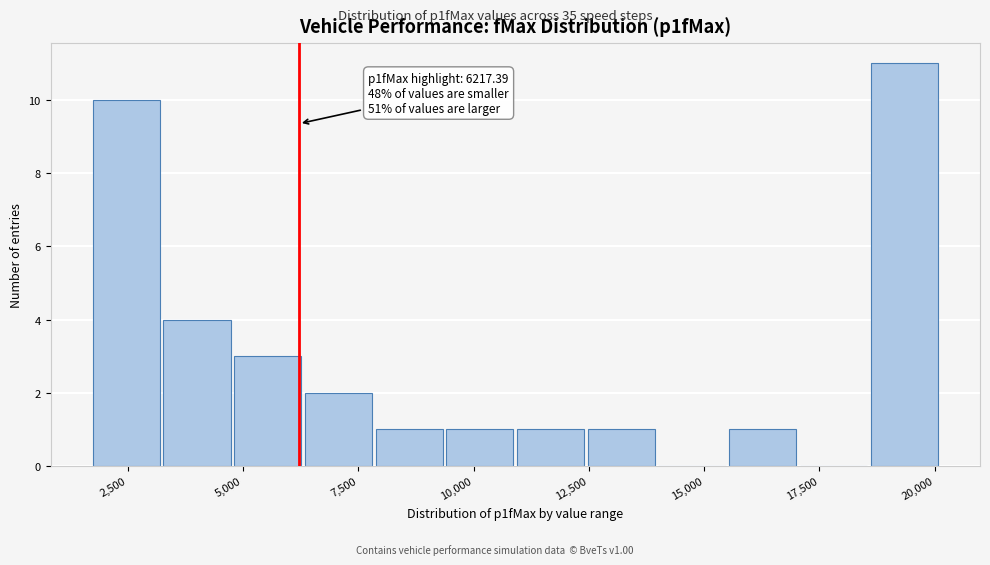

Around what value on the x-axis is the tallest bar? Give the approximate position of its centre, as read against the axis.

19500